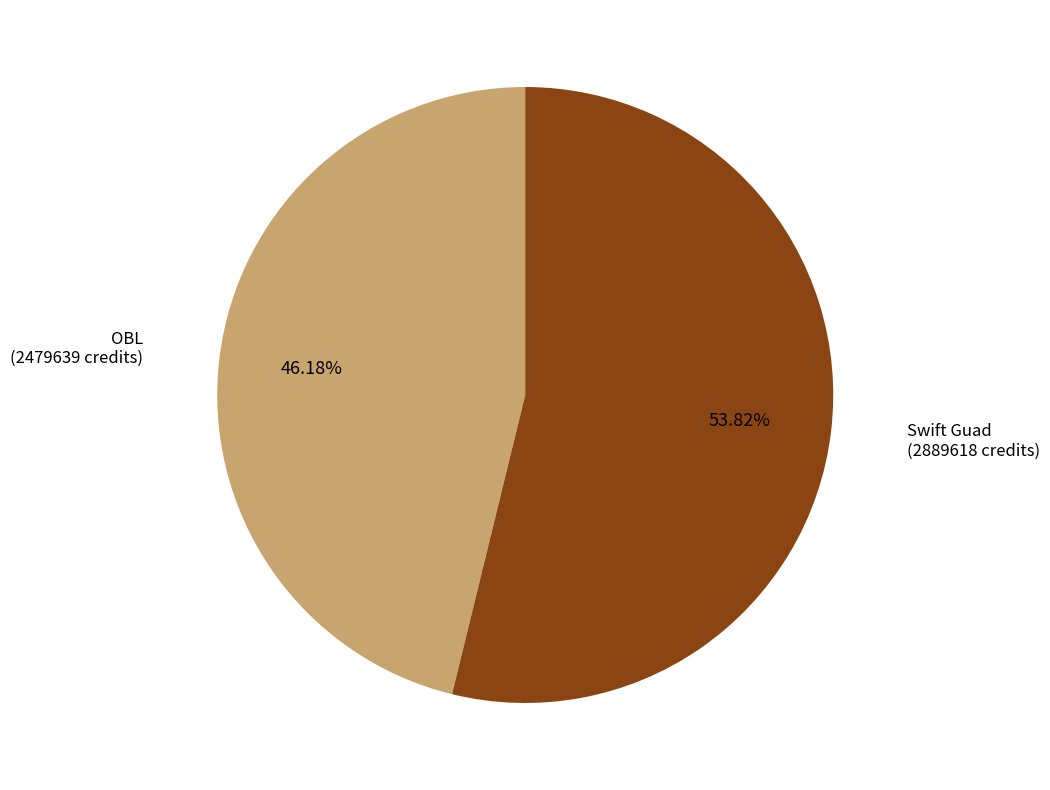

Rank the categories by value from lowest to highest.

OBL (2479639 credits), Swift Guad (2889618 credits)